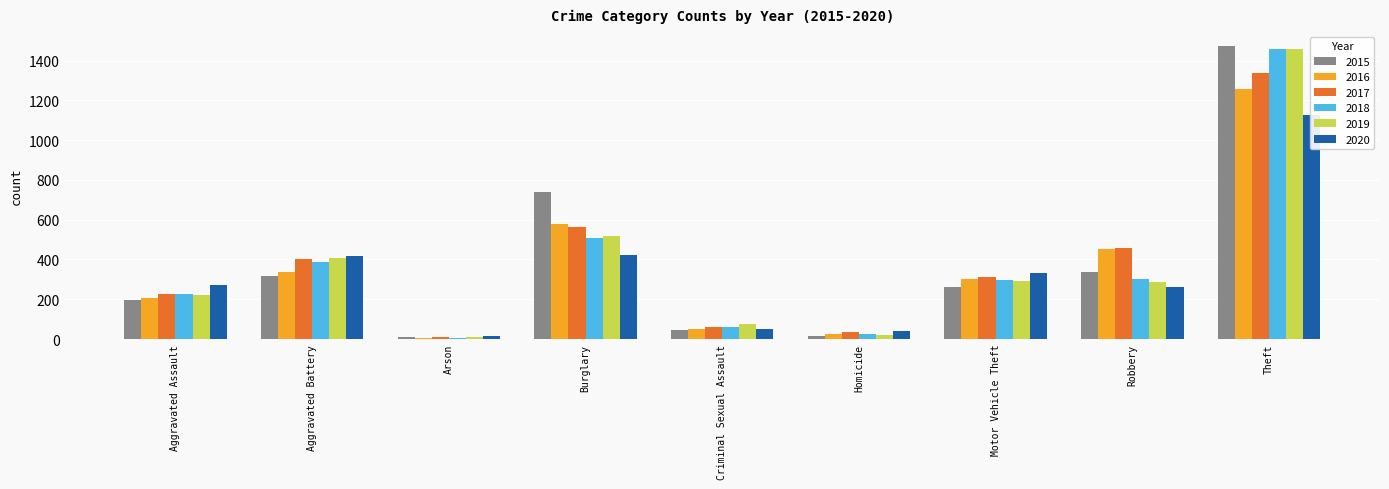

How many distinct data groups are displayed?

6